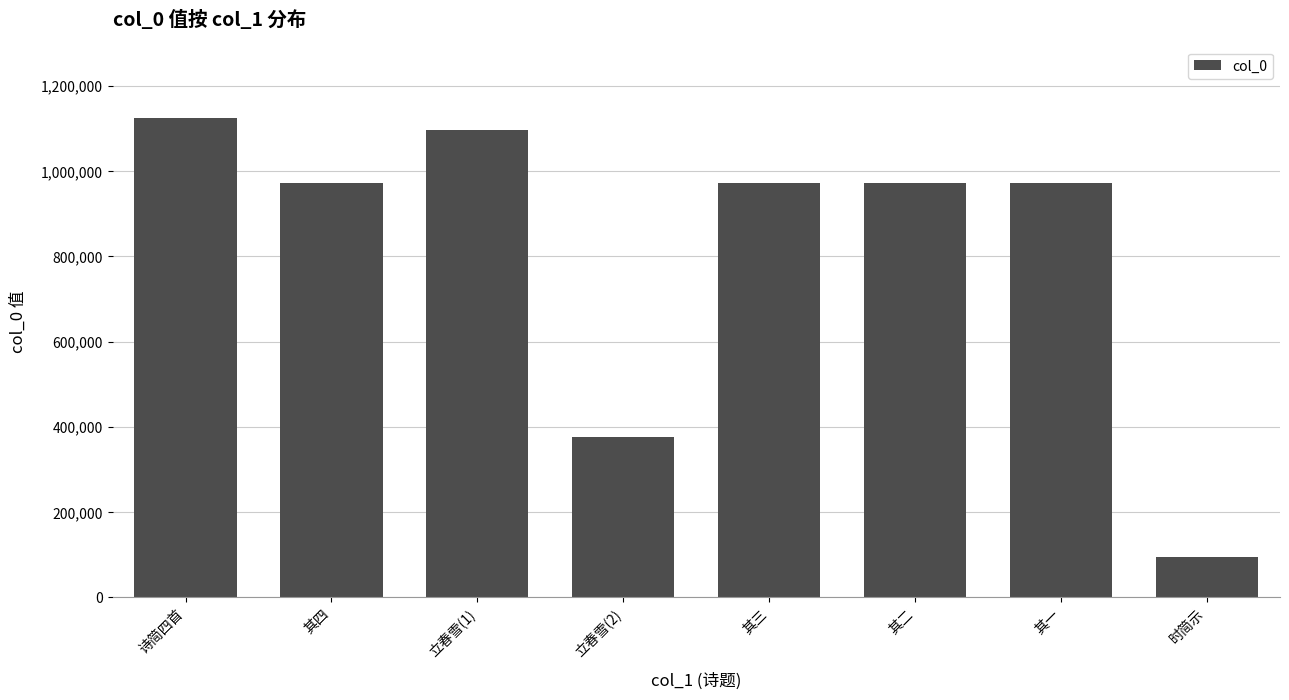

What is the approximate value at 诗简四首, to the nearest 100?

1123800